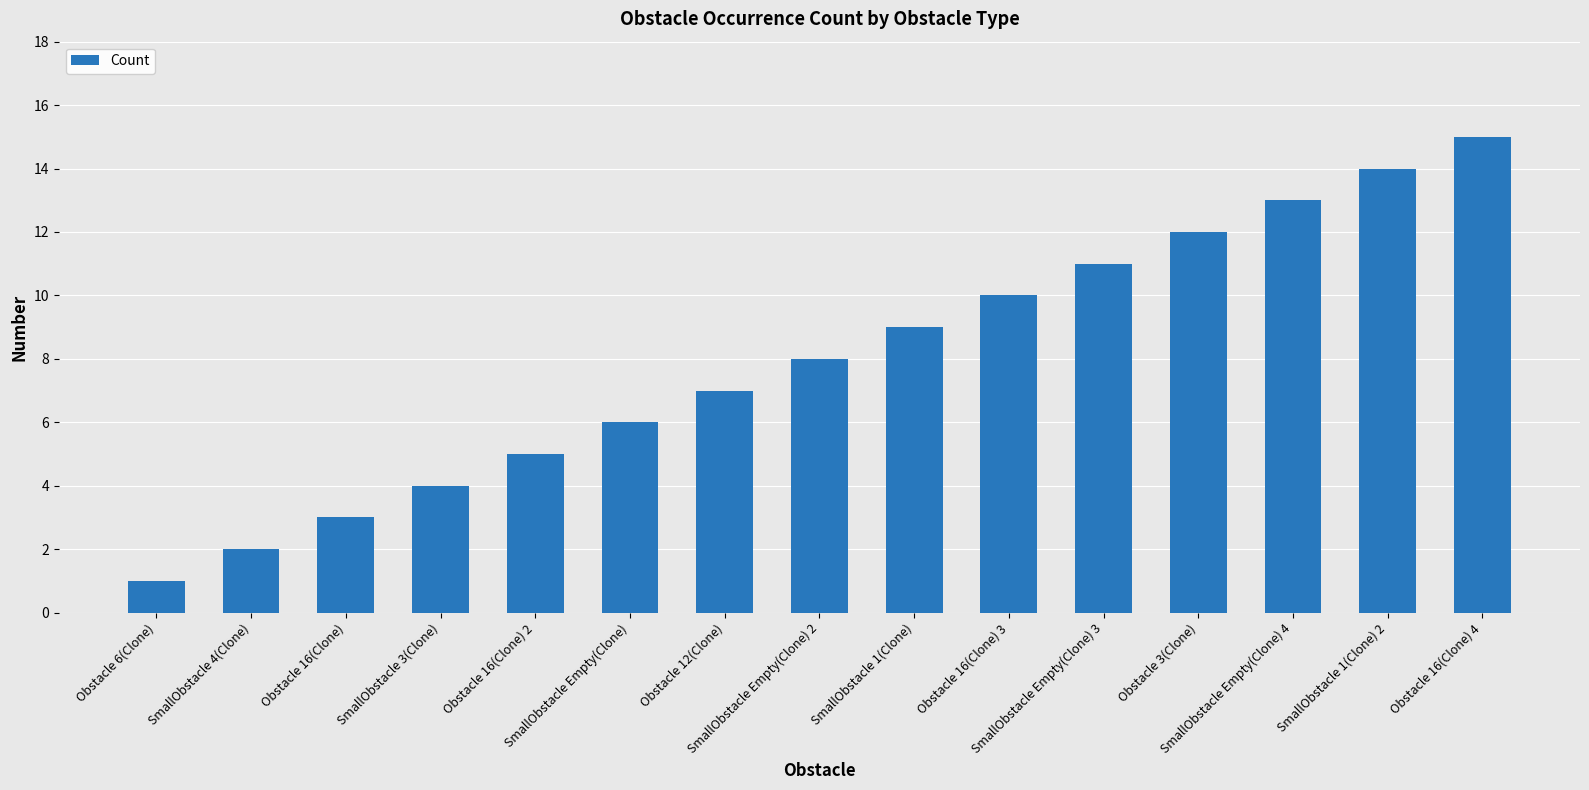

How many bars are there in total?

15